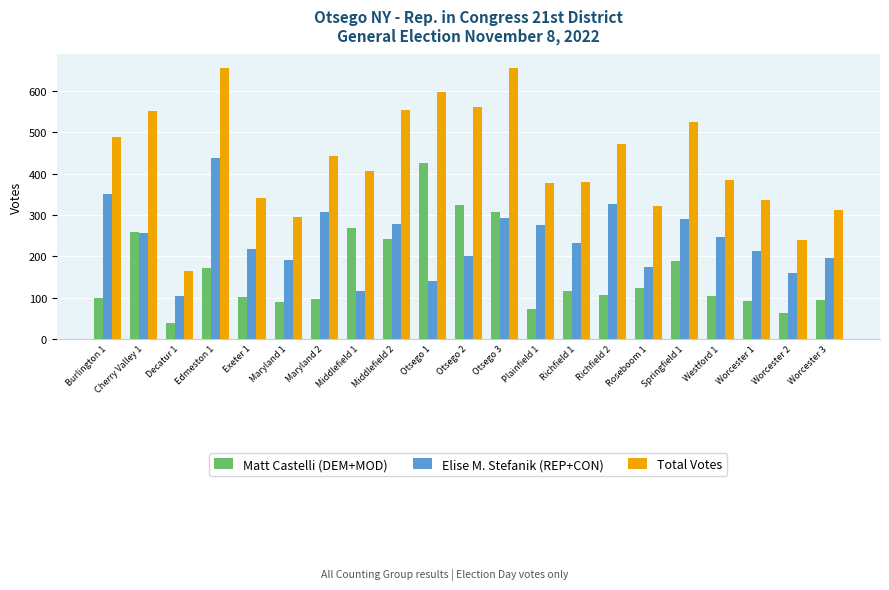

What position from the right is Exeter 1?

17